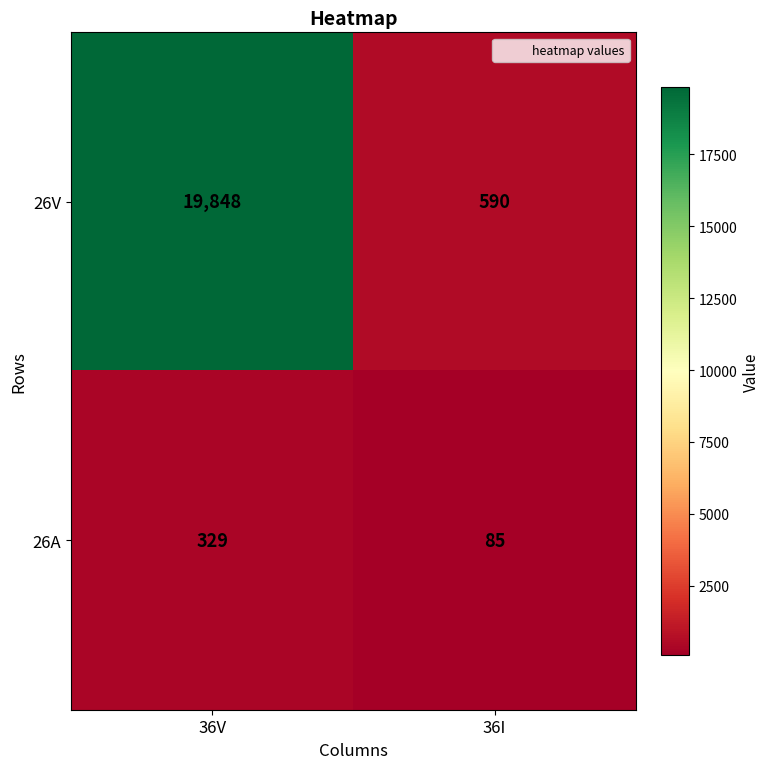

The value of 26V at 36I is 590. True or false?

True